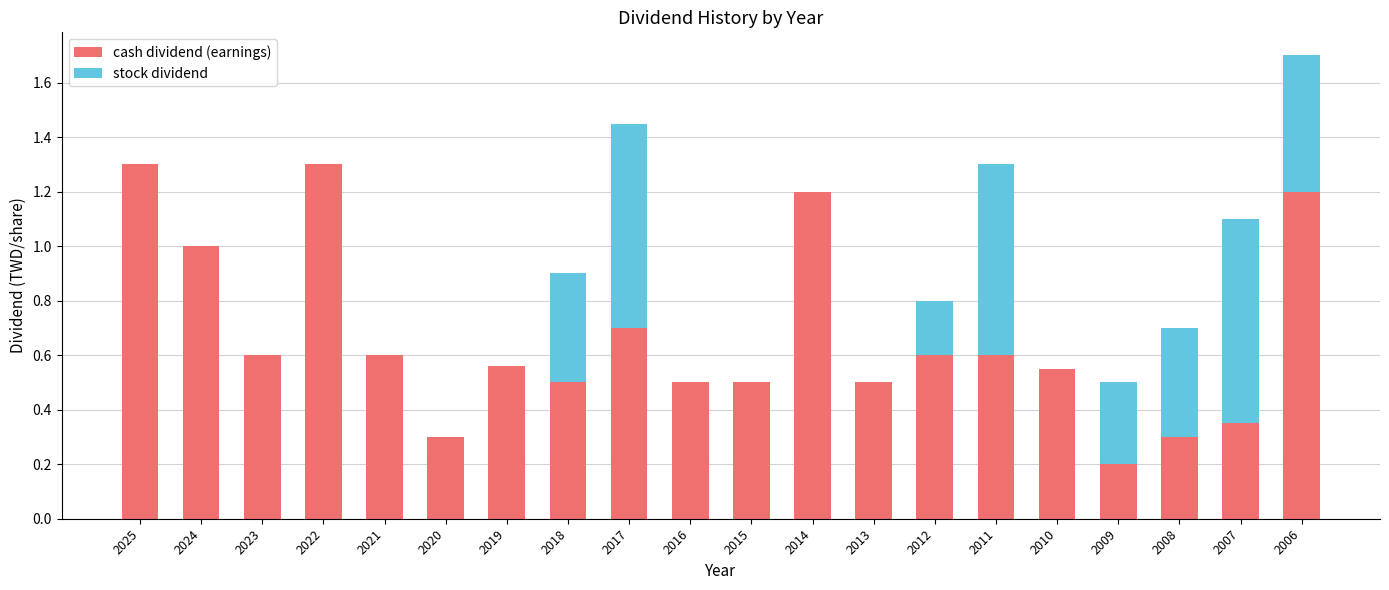

How many data points does each series have?

20